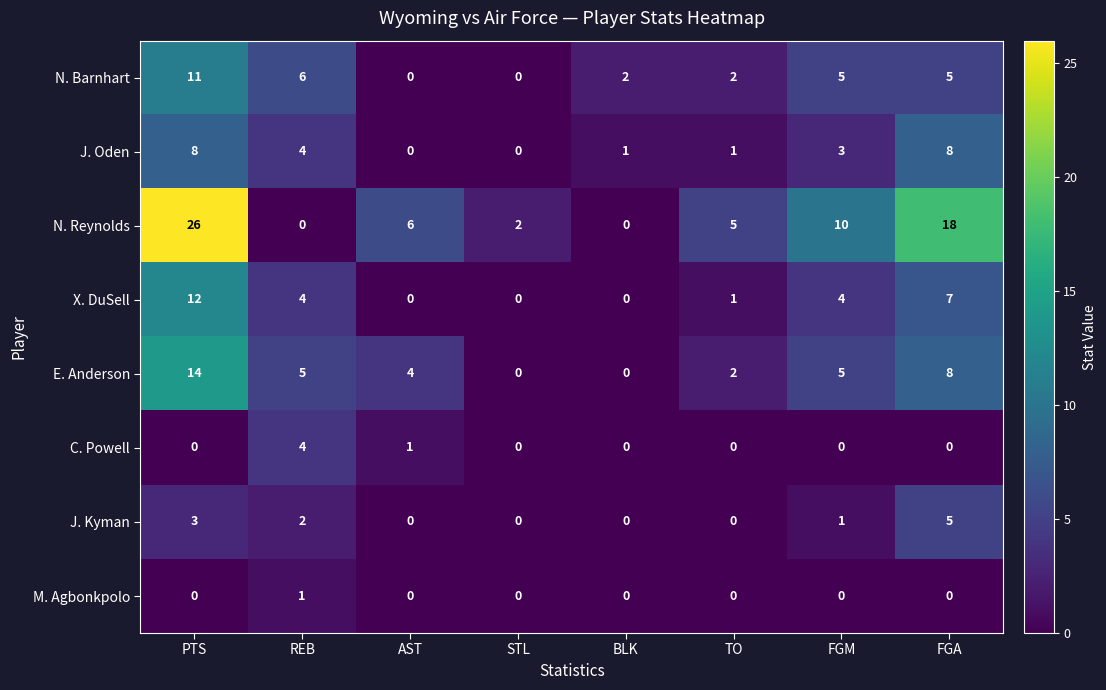

Rank the series by their maximum value, from lowest to highest.

M. Agbonkpolo, C. Powell, J. Kyman, J. Oden, N. Barnhart, X. DuSell, E. Anderson, N. Reynolds